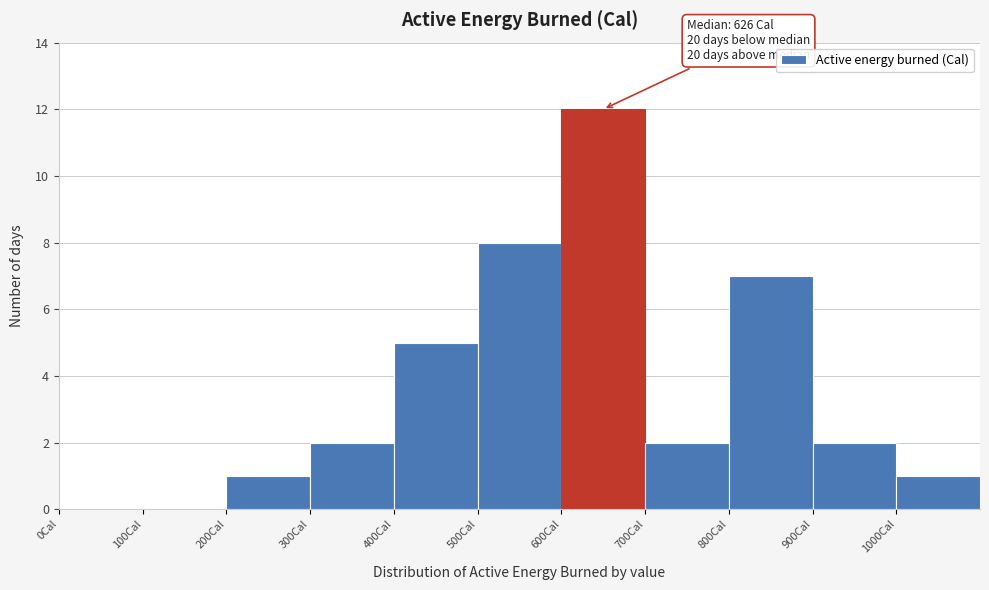

Over which range of the x-axis is the bar tallest?

600 to 700